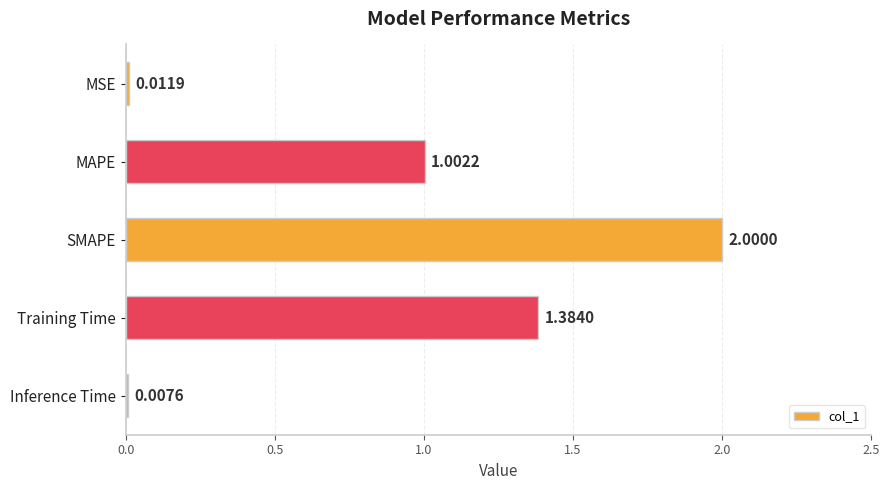

List the labels in order of value, largest first.

SMAPE, Training Time, MAPE, MSE, Inference Time